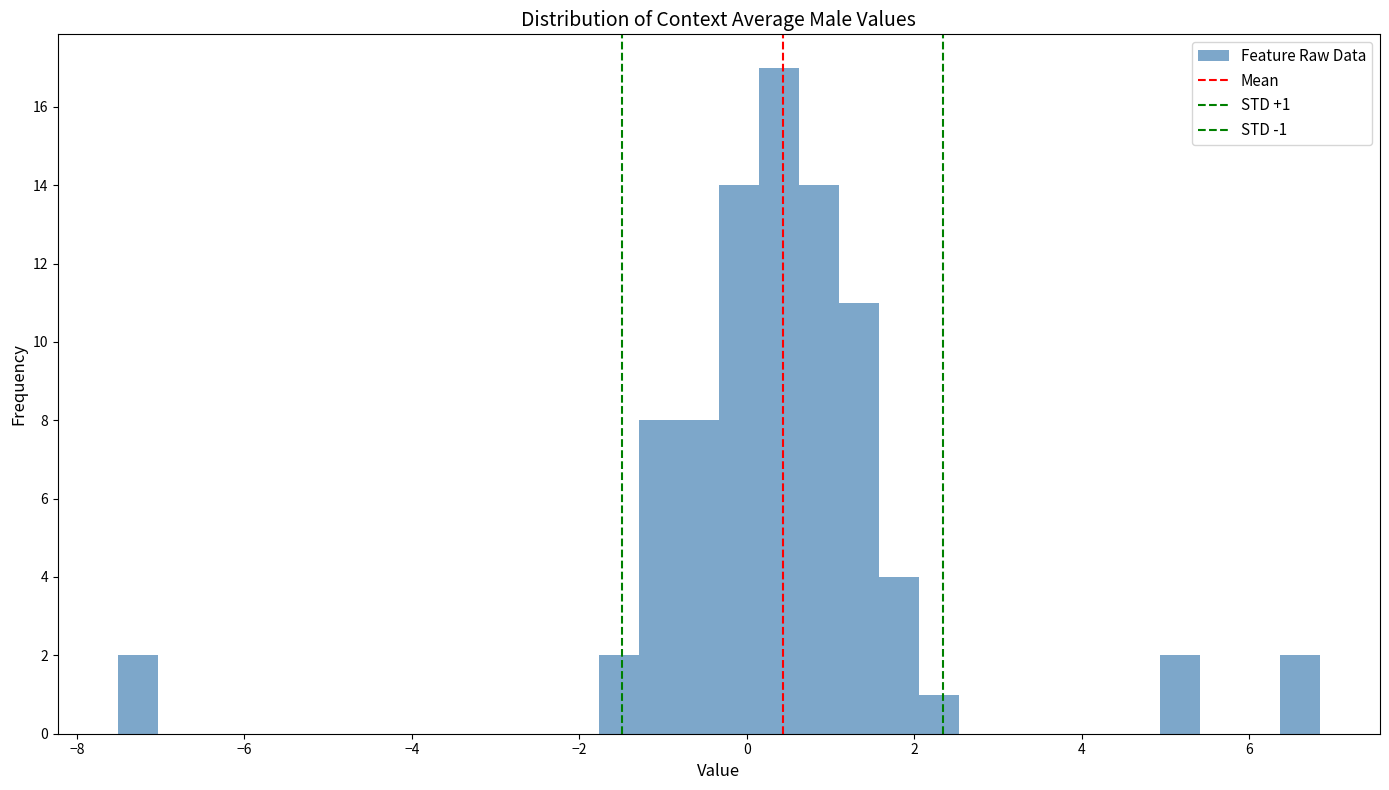

Read against the x-axis, roughly where is the centre of the tallest bar?

0.4